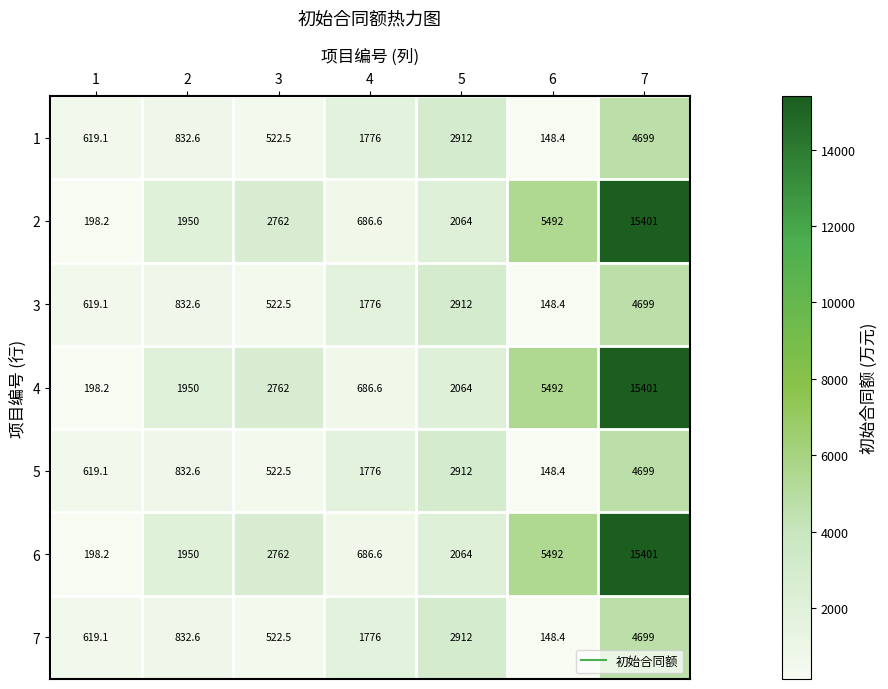

What value does the 6 series have at 1?

198.2